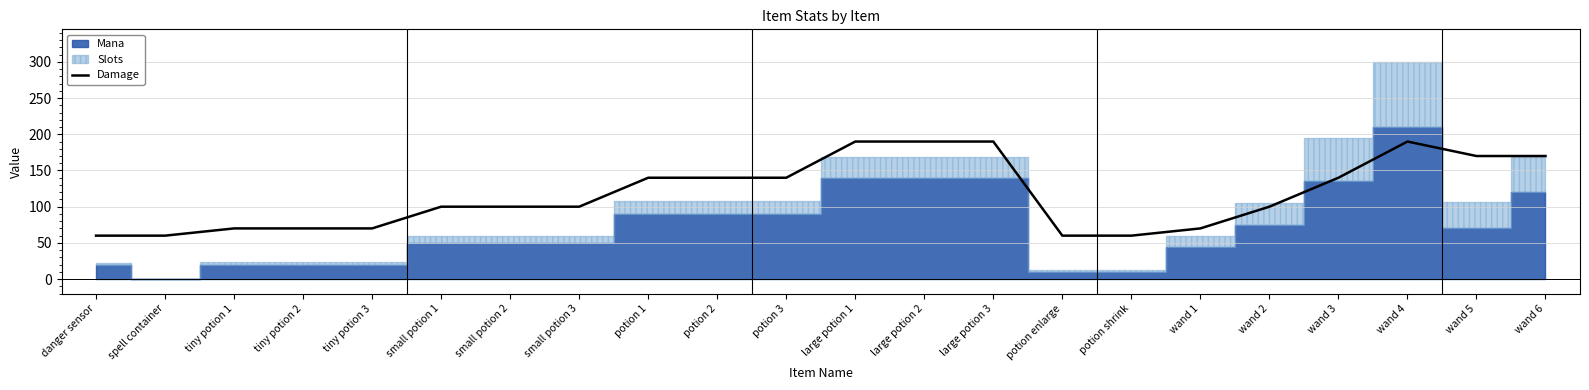

What is the label of the 15th point from the right?

small potion 3